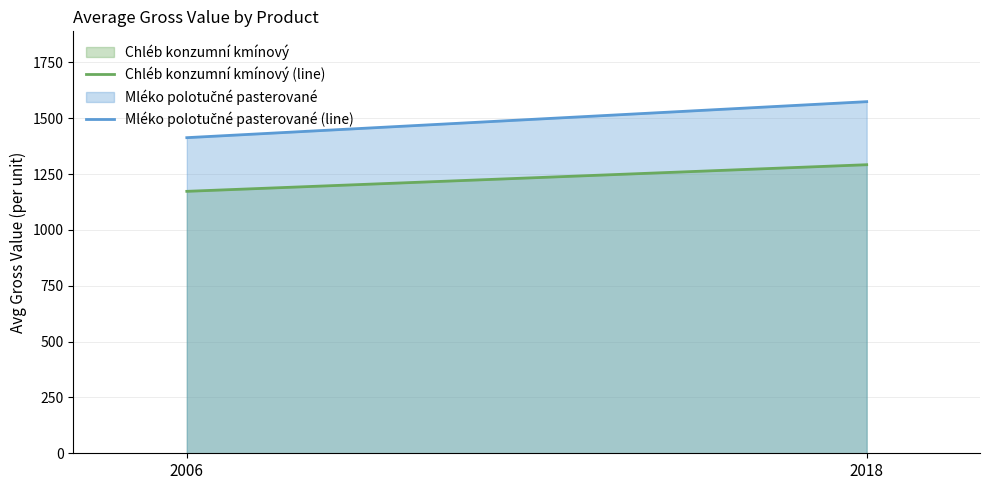

At which label does Chléb konzumní kmínový (line) reach its minimum?

2006